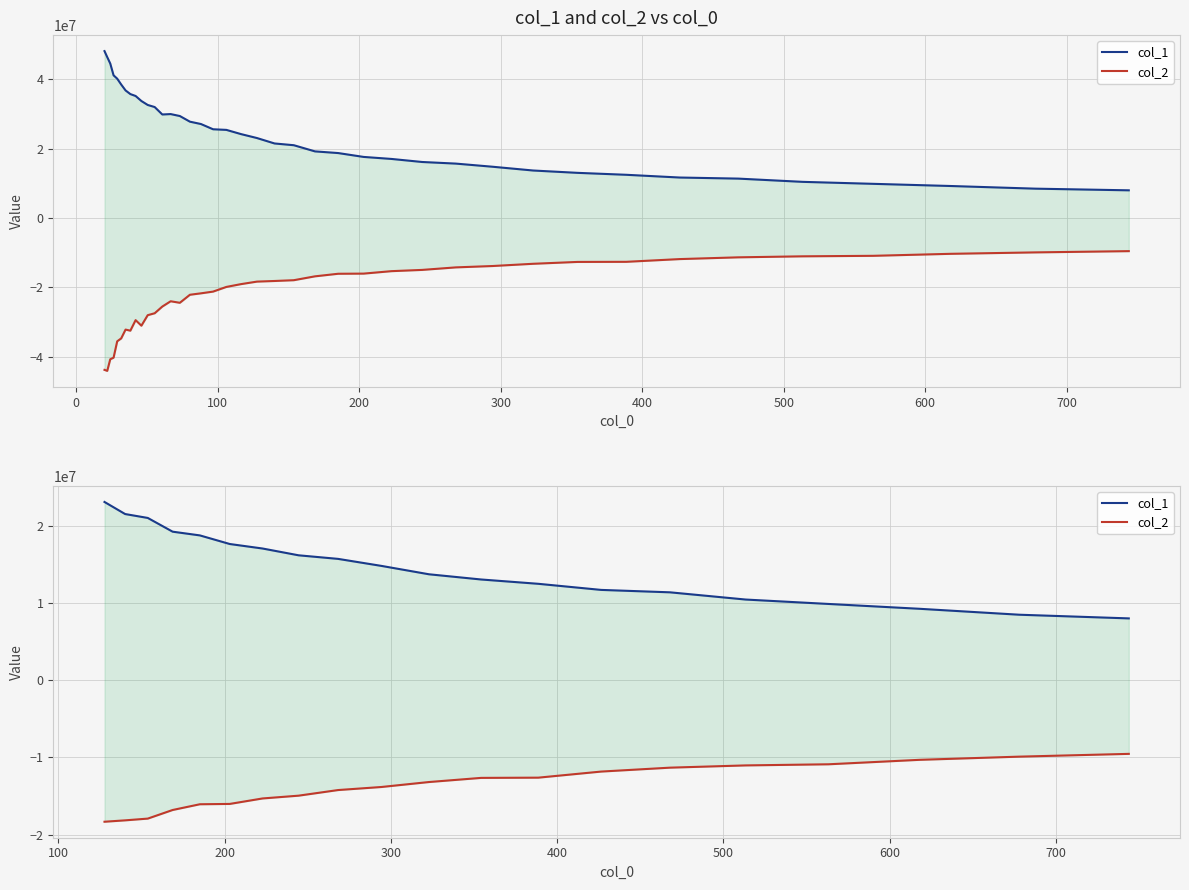

At how many categories does at least one series exceed -16959685?

20